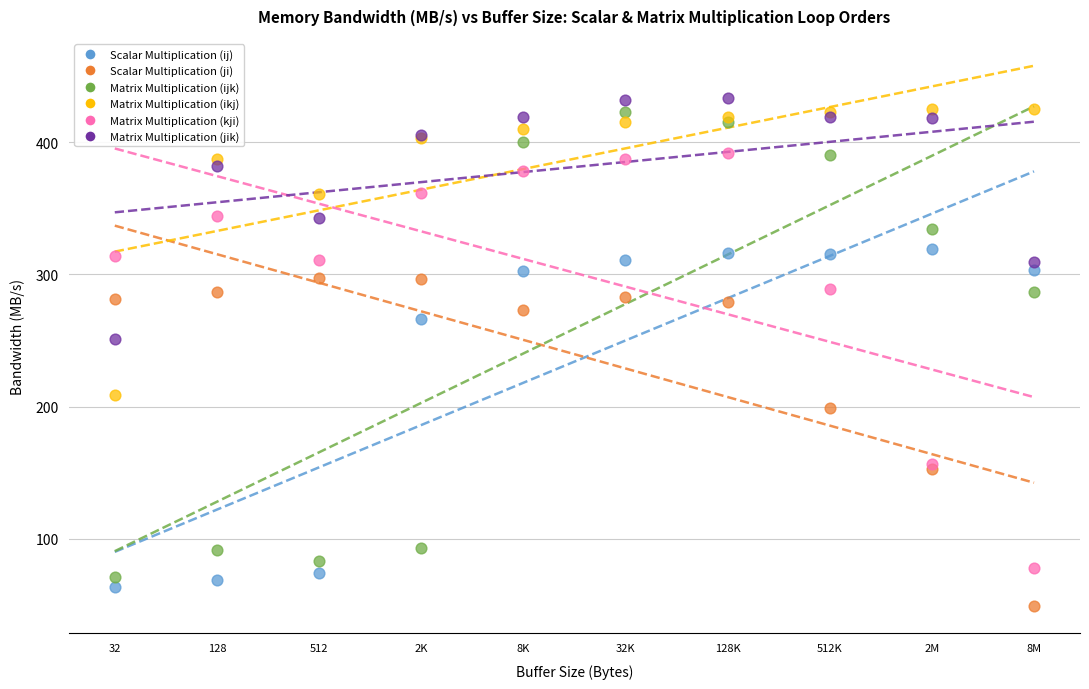

Which series contains the lowest Y value?

Scalar Multiplication (ji)